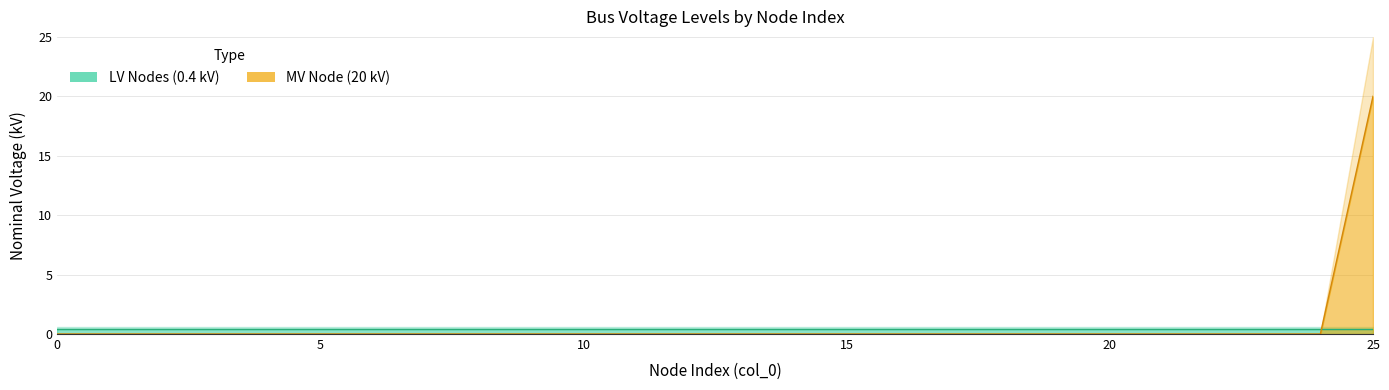

Reading left to right, list all the values displayed in this chart.

0=0	1=0	2=0	3=0	4=0	5=0	6=0	7=0	8=0	9=0	10=0	11=0	12=0	13=0	14=0	15=0	16=0	17=0	18=0	19=0	20=0	21=0	22=0	23=0	24=0	25=20